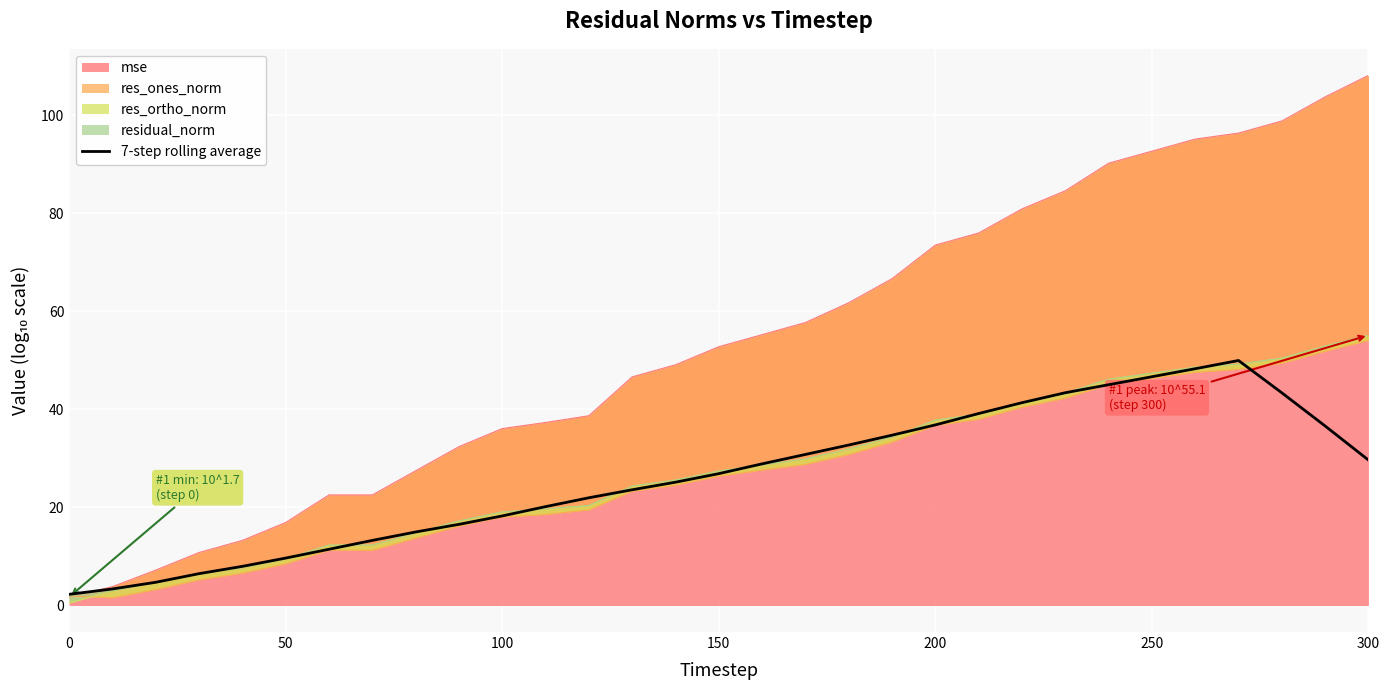

The value at 200 is 11.1. True or false?

False